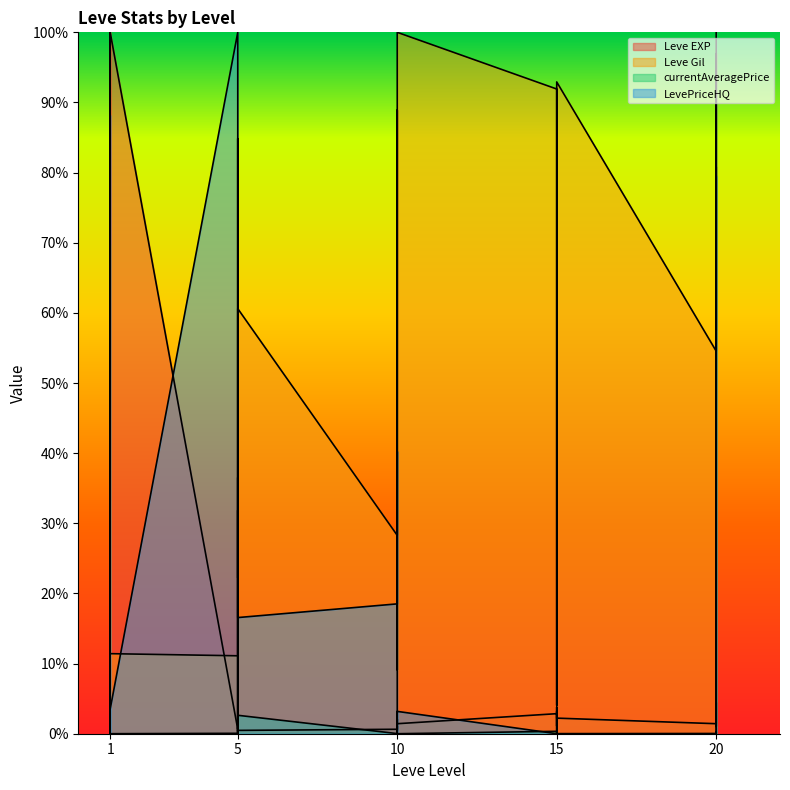

What is the average value of the Leve Gil series?

51.6